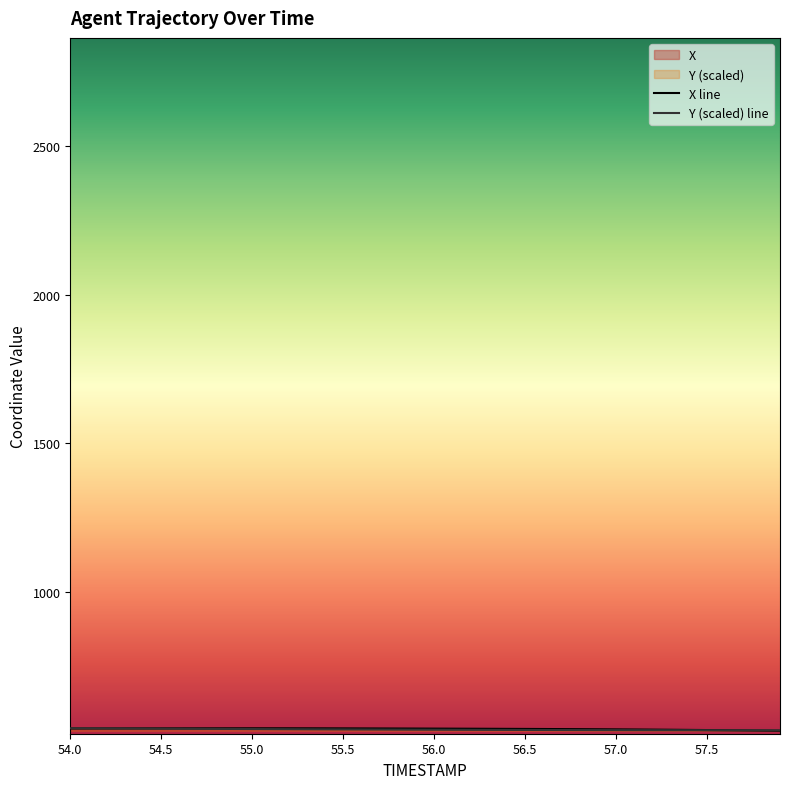

Which series has the widest spread of values?

X line